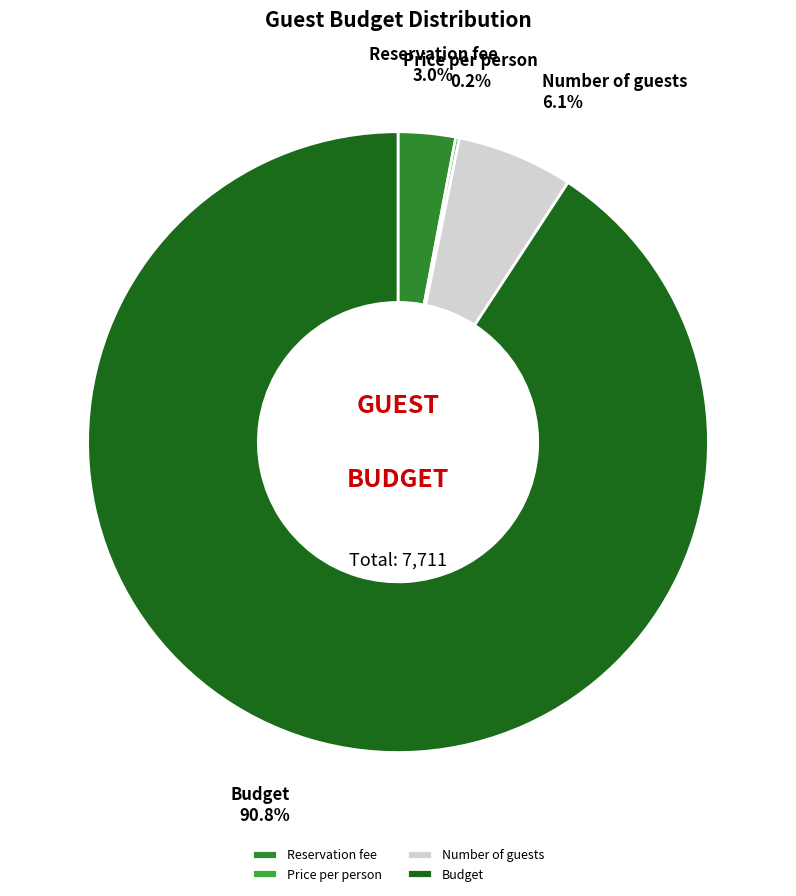

What is the majority slice?

Budget